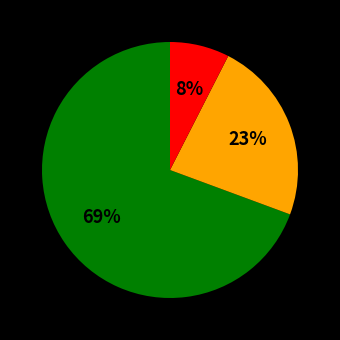

To the nearest percent, what is the average slice percentage?

33%